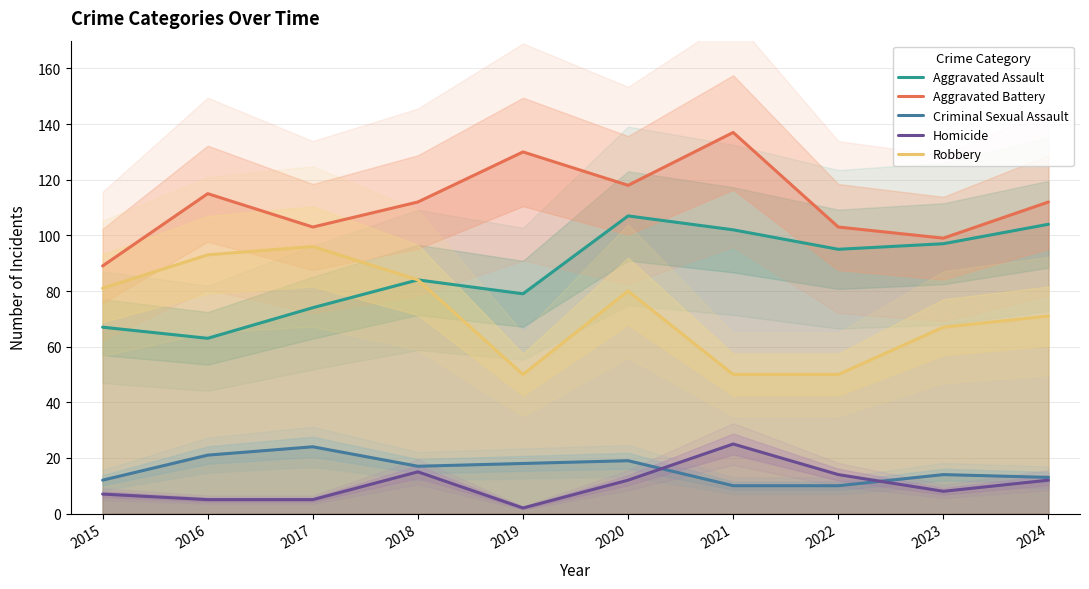

Is it true that Homicide equals 22 at 2018?

False